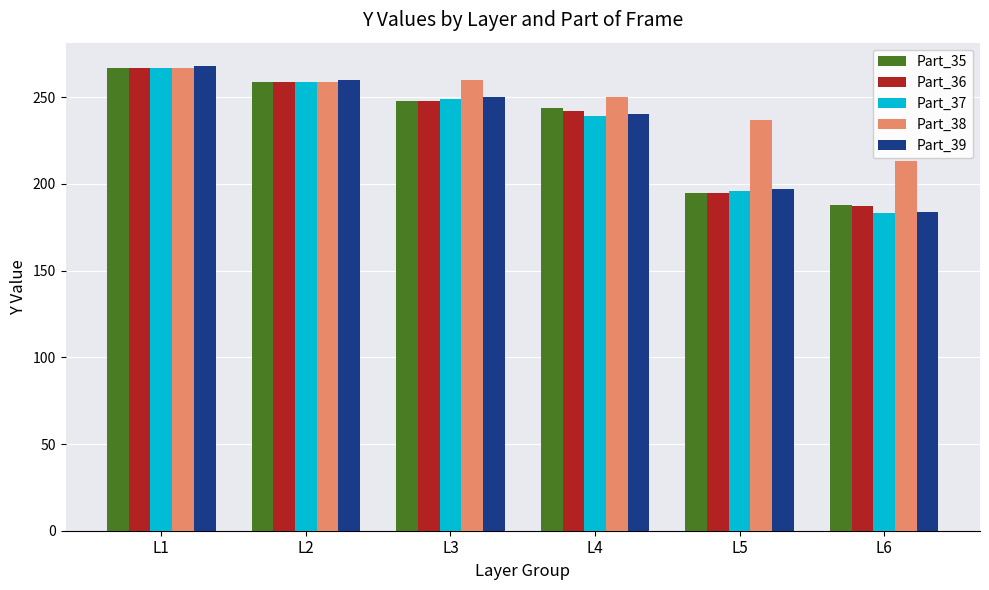

What is the maximum value shown in the chart?

268